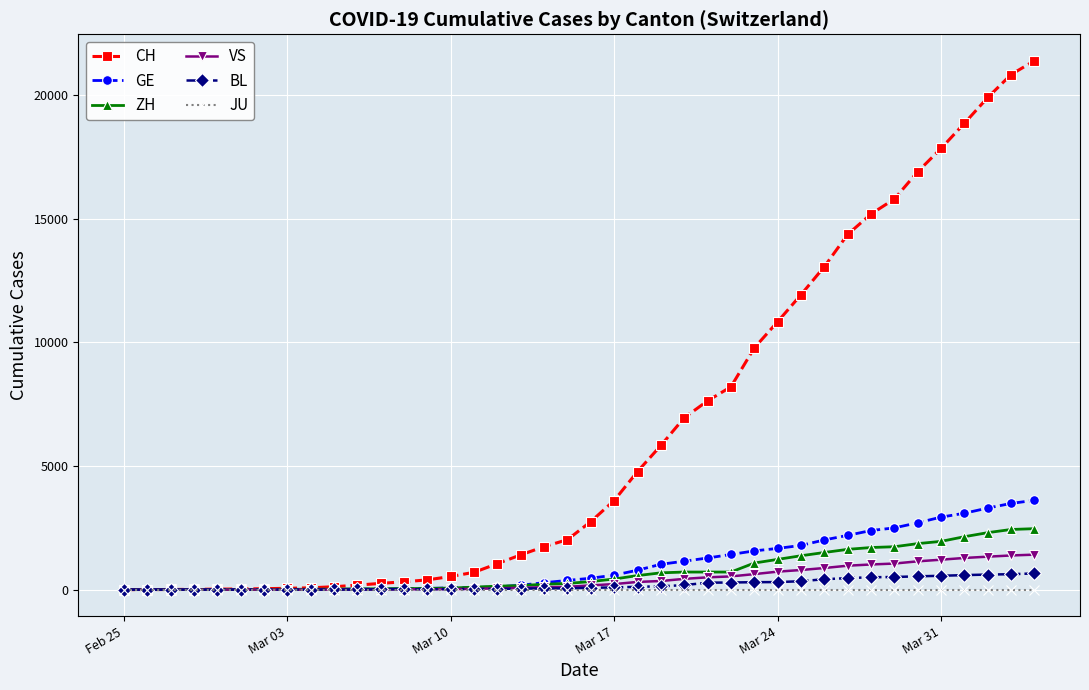

What is the highest value of the VS series?

1416